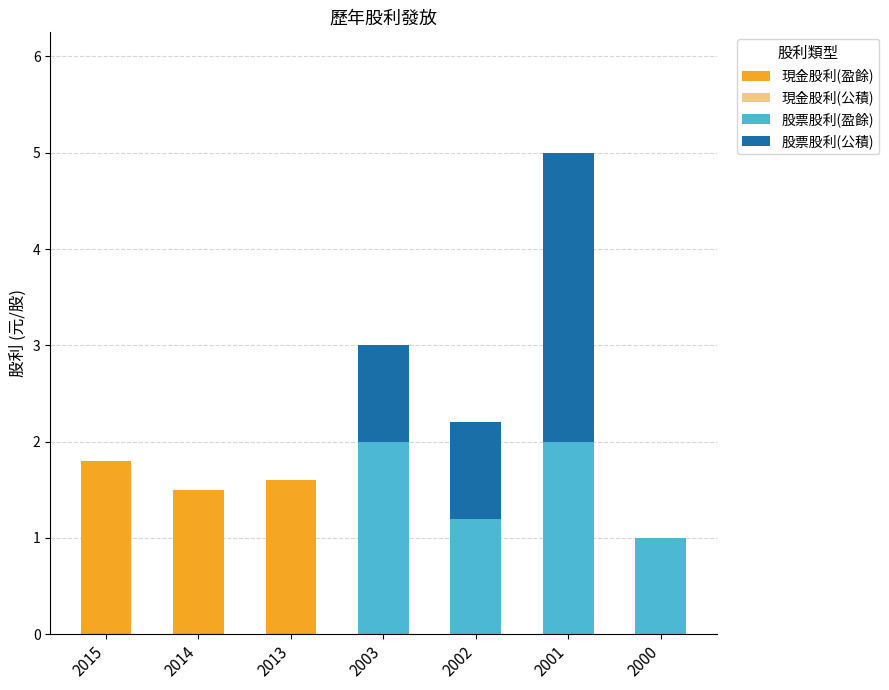

Reading left to right, transcribe the values for 現金股利(盈餘).

2015=1.8	2014=1.5	2013=1.6	2003=0.0	2002=0.0	2001=0.0	2000=0.0